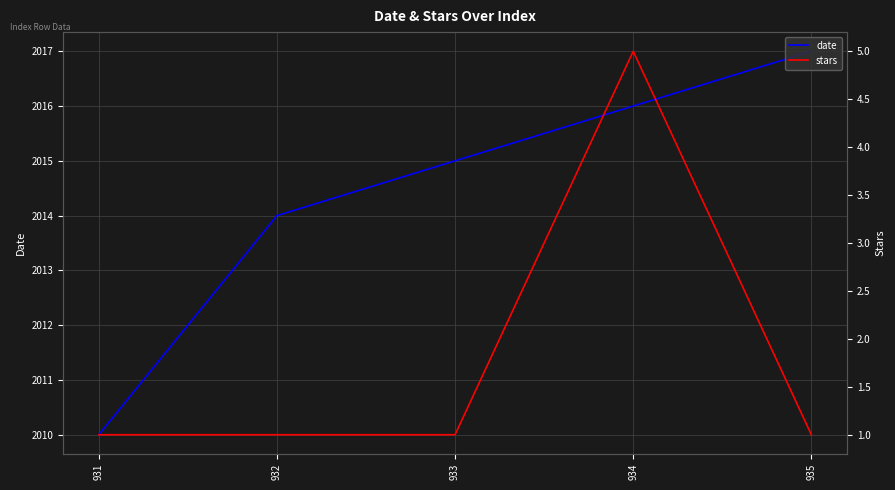

Which series has the largest range (max minus min)?

date